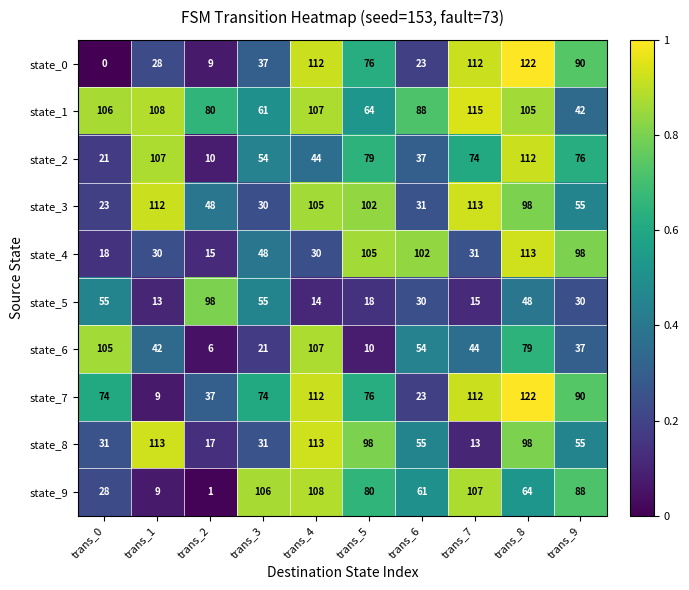

Which series has the widest spread of values?

state_0